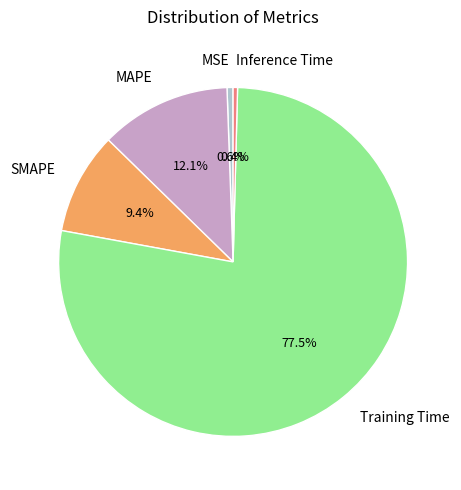

Is it true that SMAPE is 9% of the pie?

True